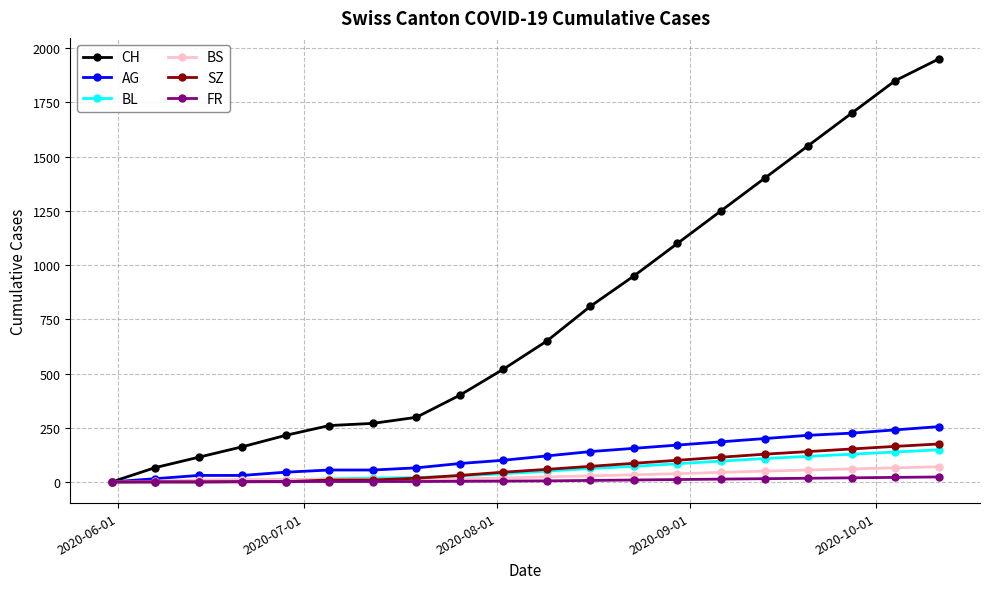

True or false: CH has more than 2 interior local peaks.

False